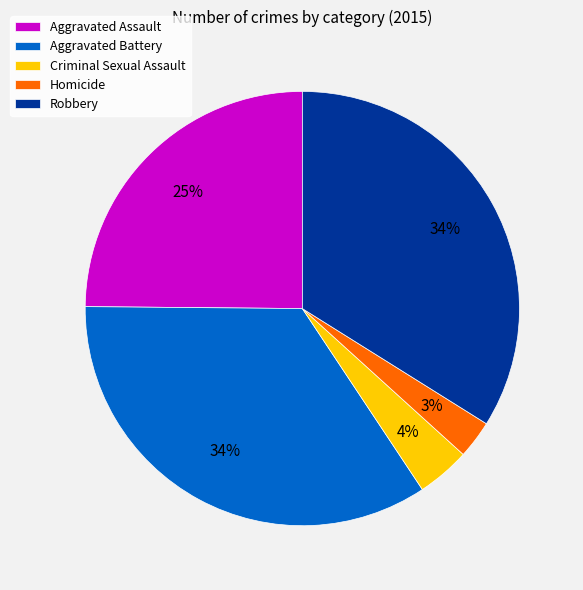

To the nearest percent, what is the average slice percentage?

20%